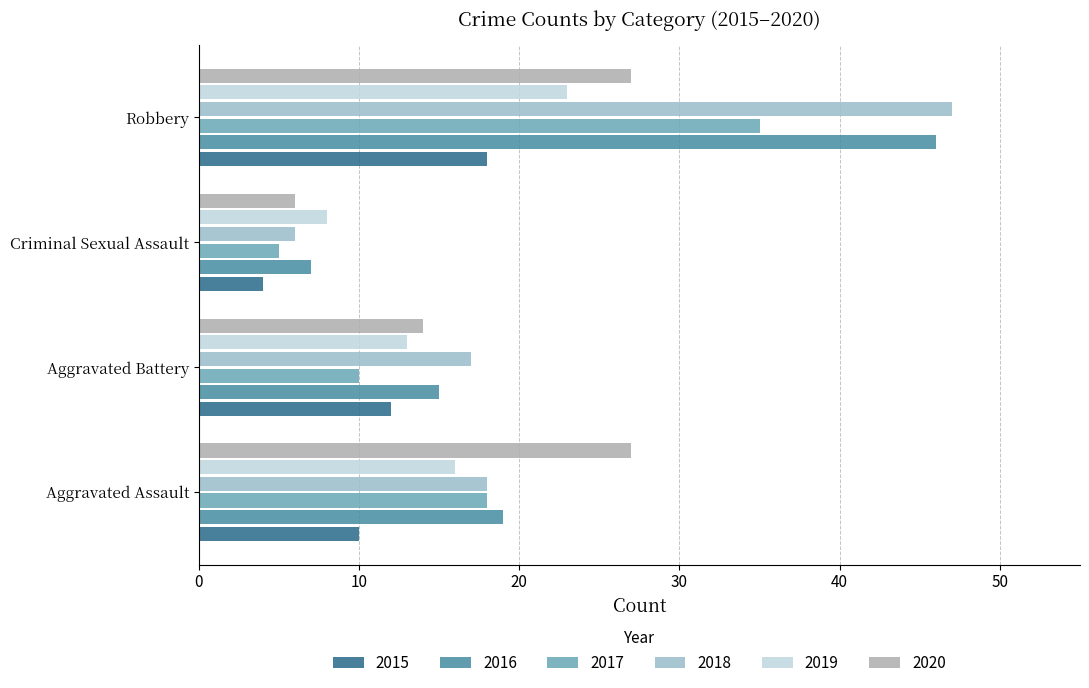

What is the smallest value displayed?

4